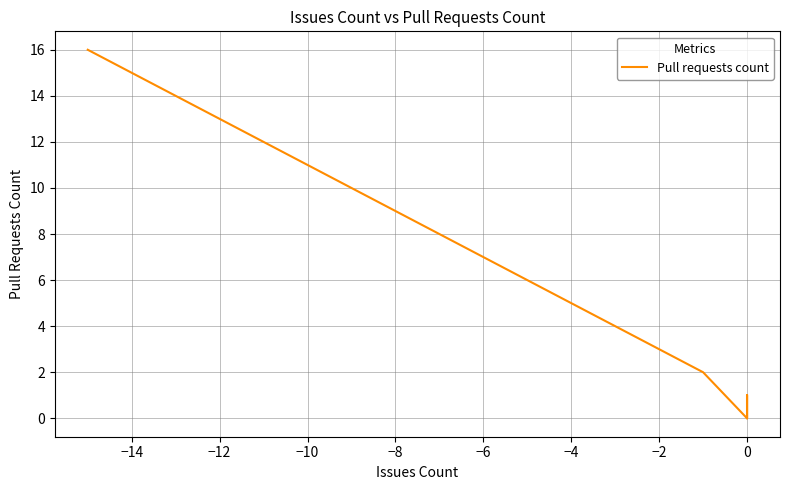

How many values are above zero?

9